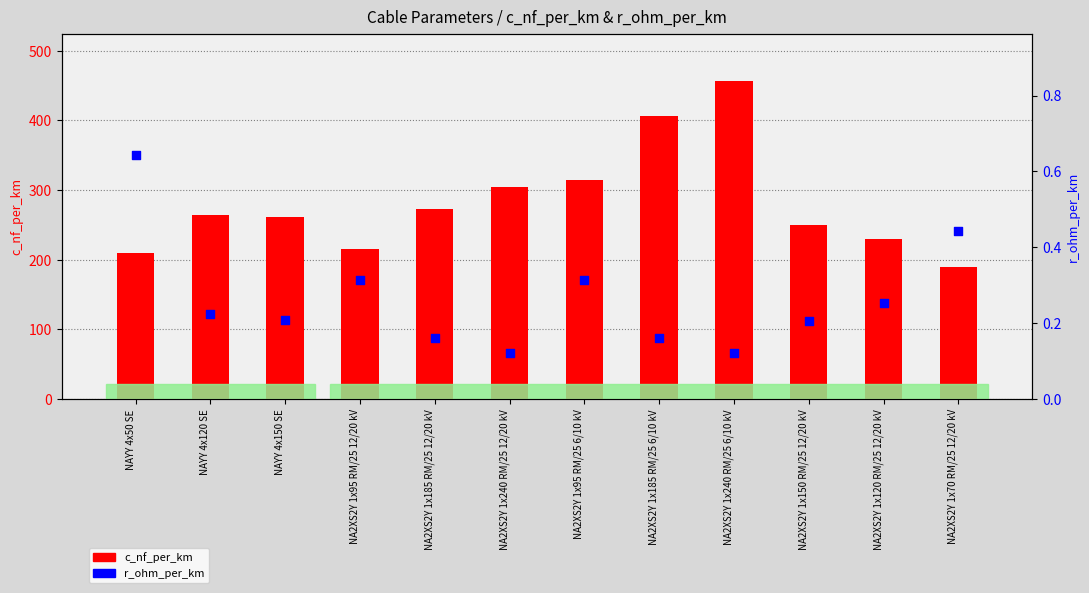

Which series contains the lowest Y value?

r_ohm_per_km